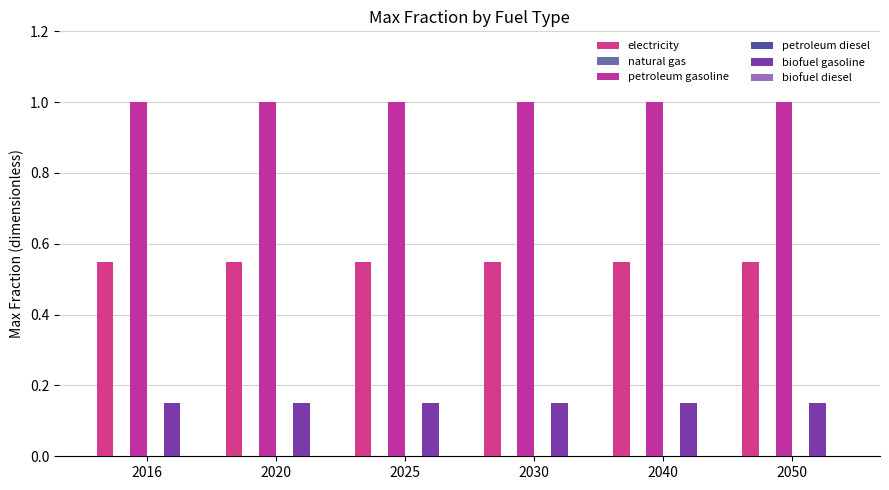

How many data points does each series have?

6